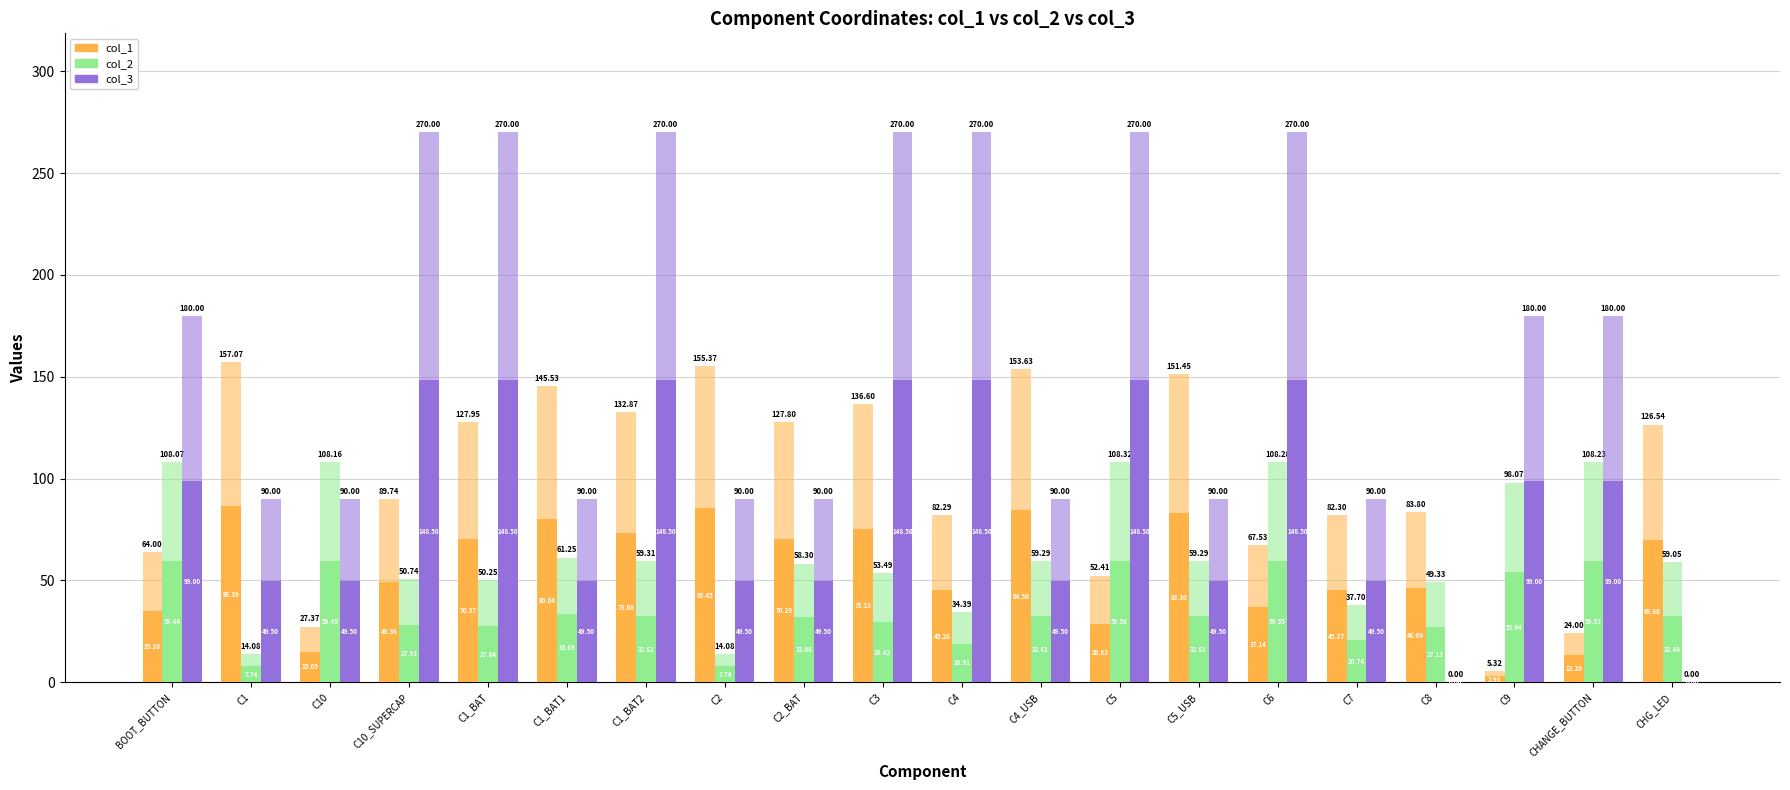

What is the difference between the col_2 values at C10 and C1?

51.7